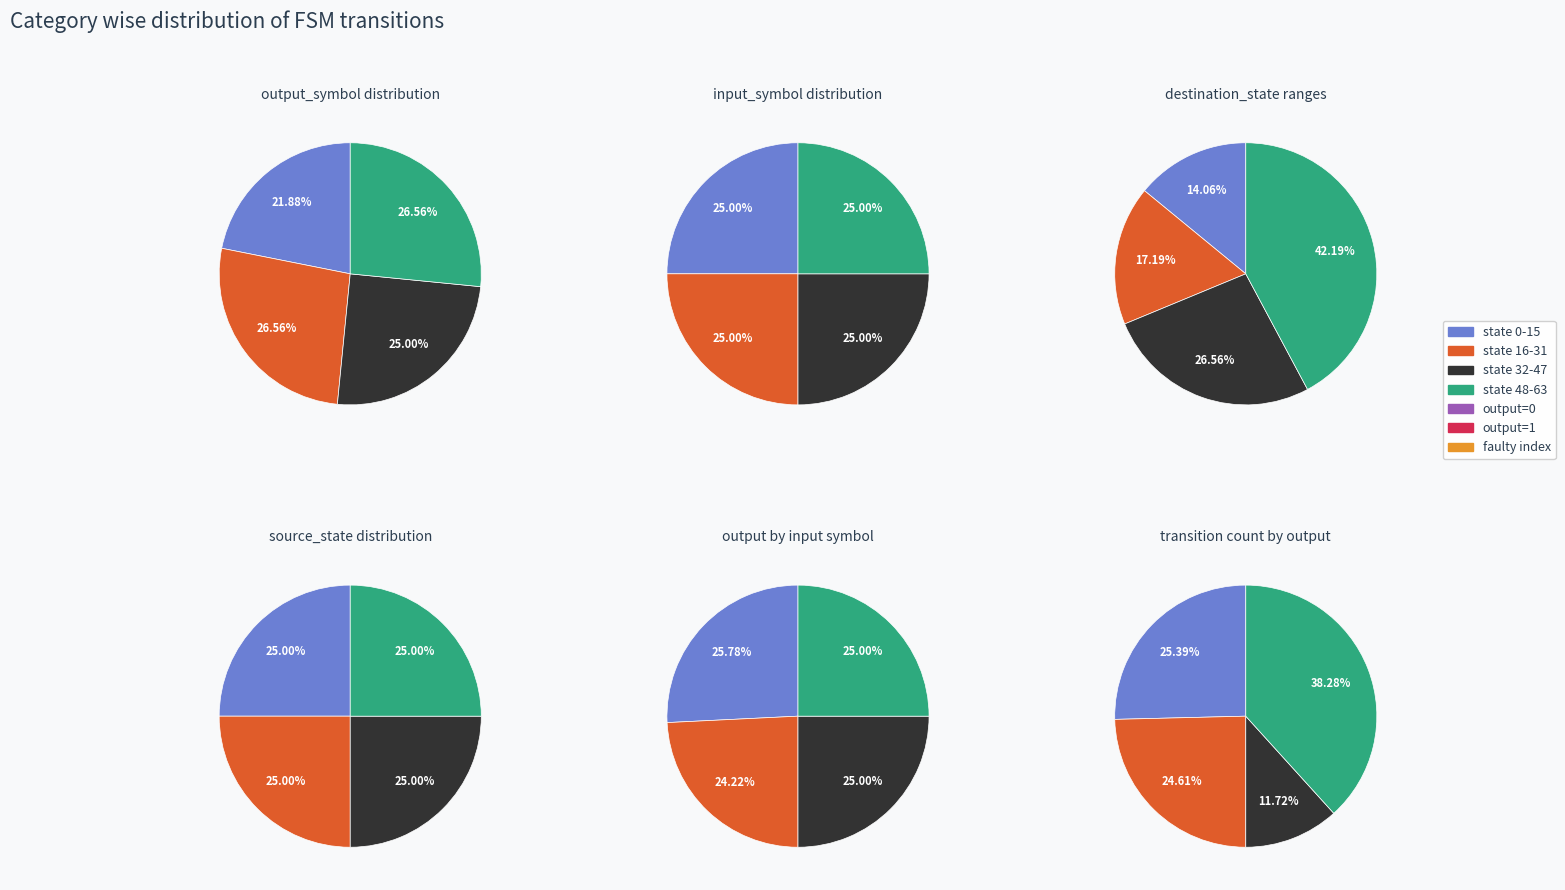

Is there a majority slice in this chart?

No